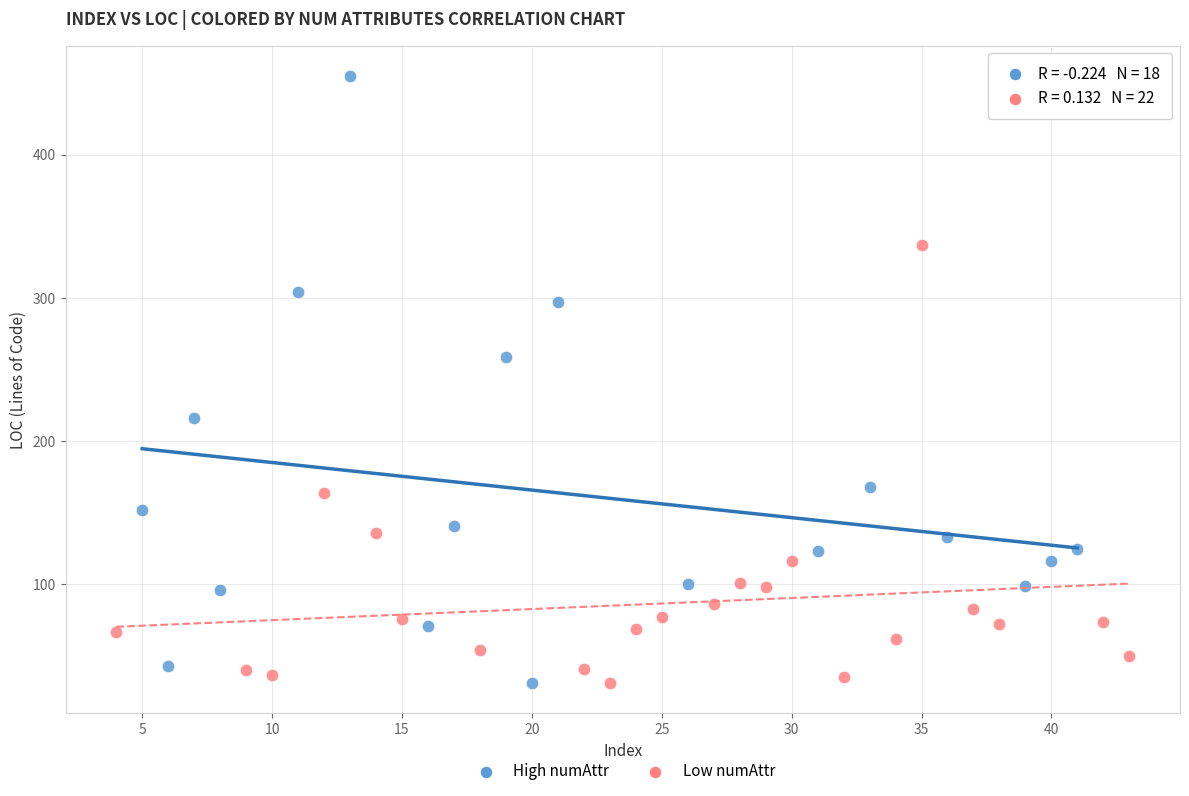

Which series has the widest spread of Y values?

High numAttr